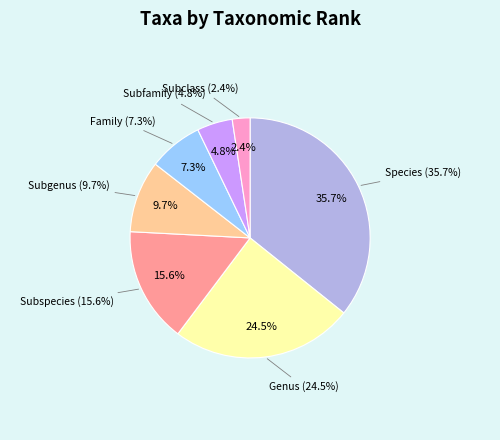

Rank the categories by value from lowest to highest.

Subclass, Subfamily, Family, Subgenus, Subspecies, Genus, Species